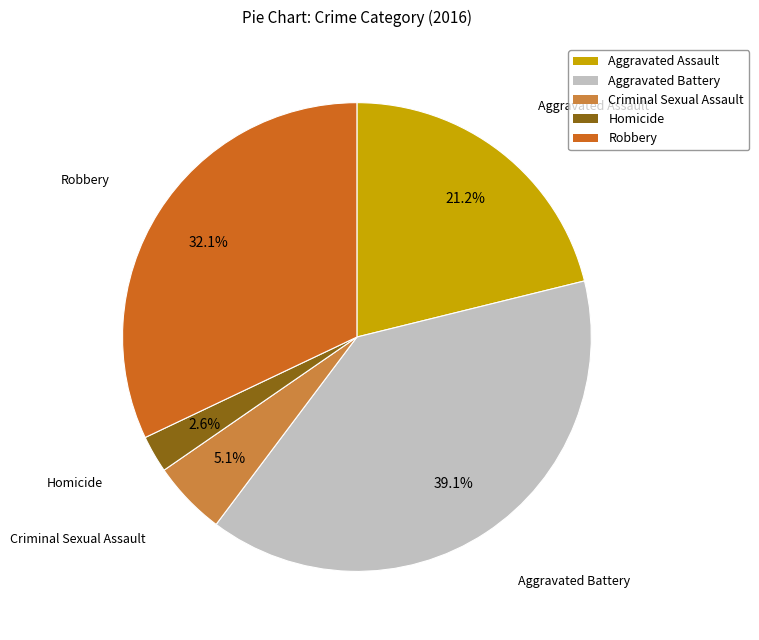

Is it true that Robbery is 32% of the pie?

True